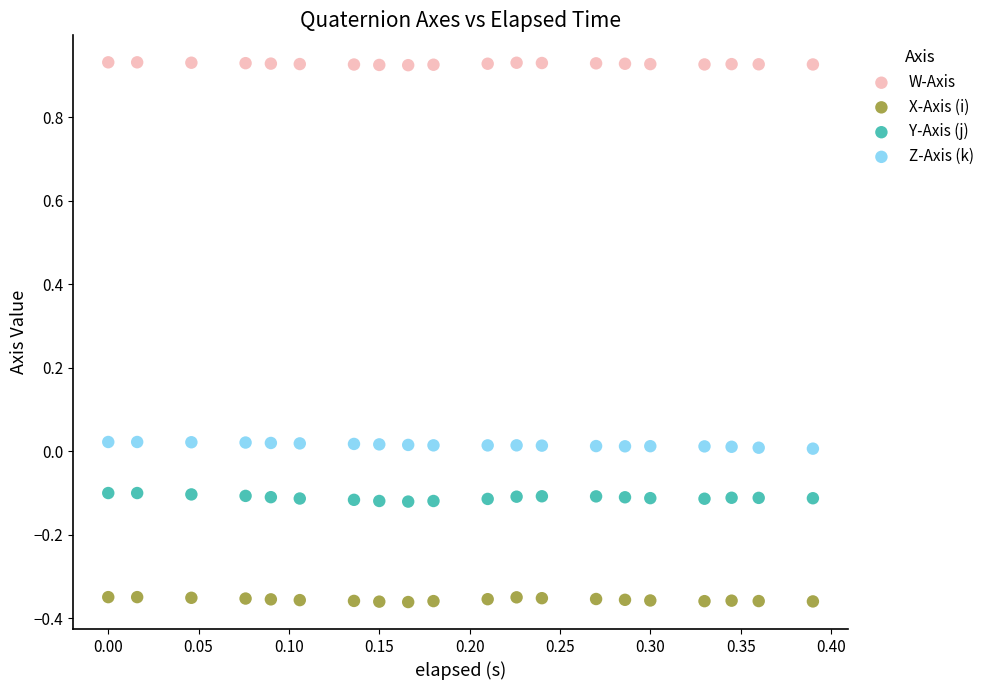

Across all data points, what is the range of Y values (max minus min)?

1.3